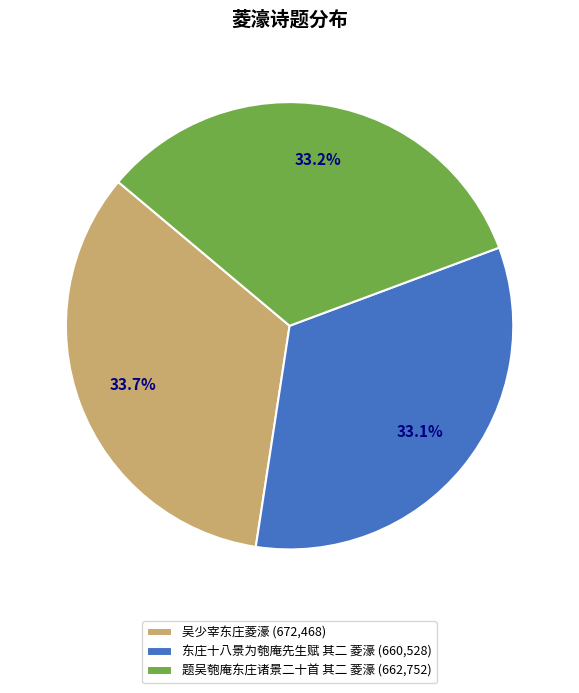

Does 题吴匏庵东庄诸景二十首 其二 菱濠 account for over 50% of the chart?

No